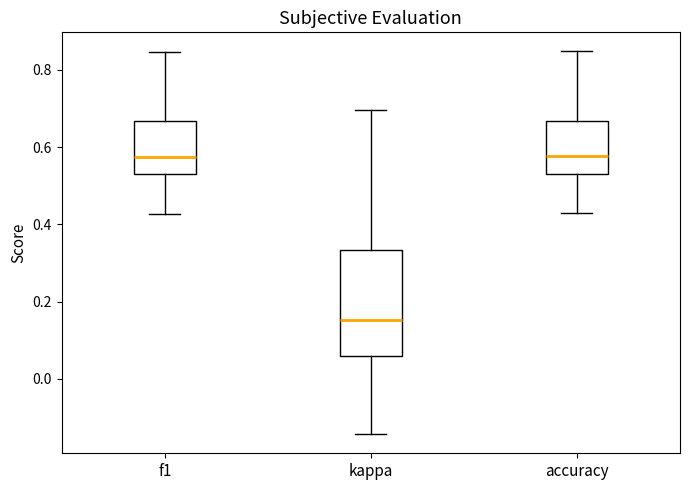

Which box's median line is the lowest?

kappa